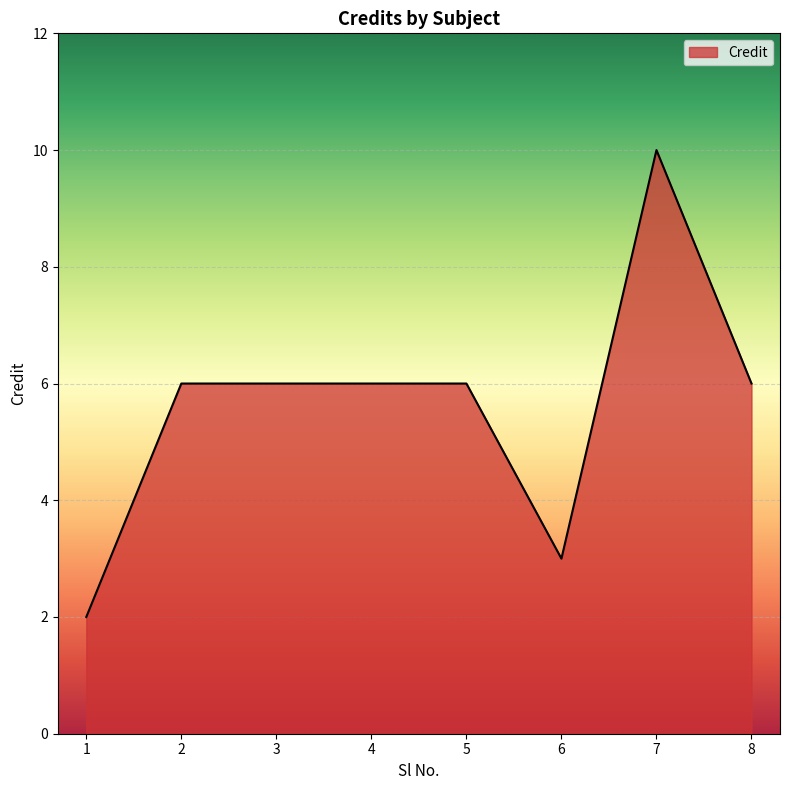

What is the average value?

6